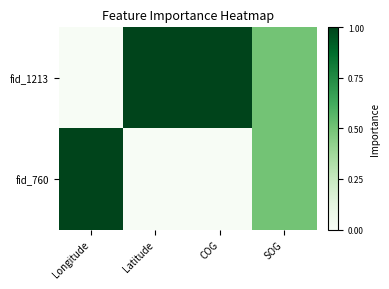

Rank the series at Latitude from lowest to highest value.

fid_760, fid_1213